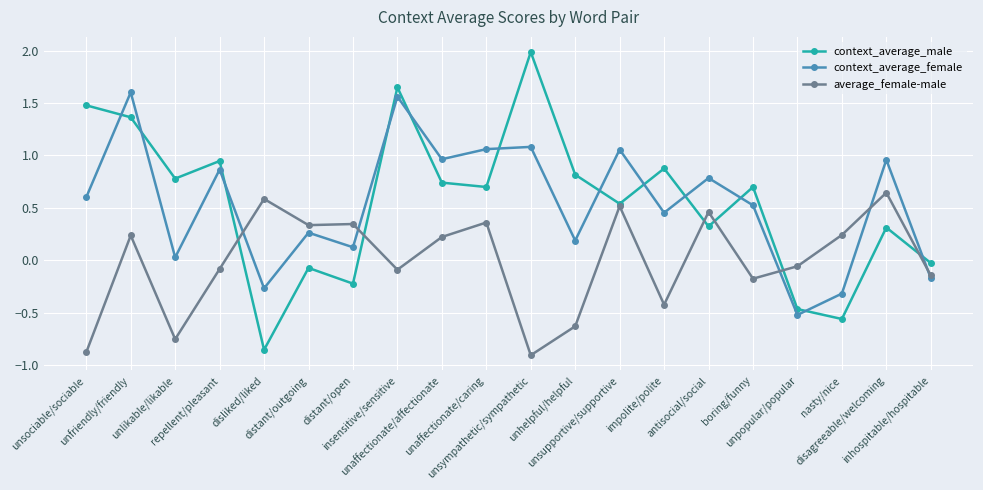

After their last crossing, which series has the higher values: context_average_male or context_average_female?

context_average_male